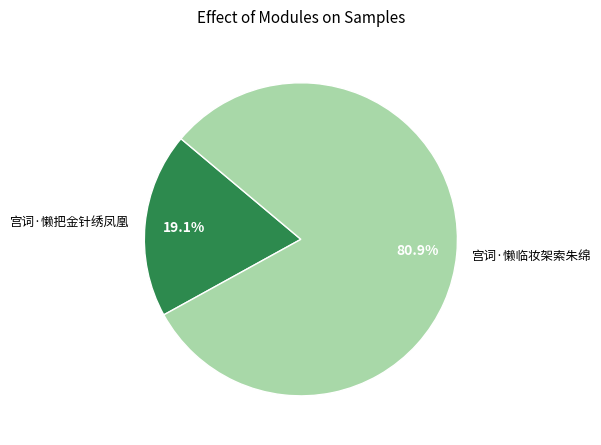

To the nearest percent, what portion does 宫词·懒把金针绣凤凰 represent?

19%